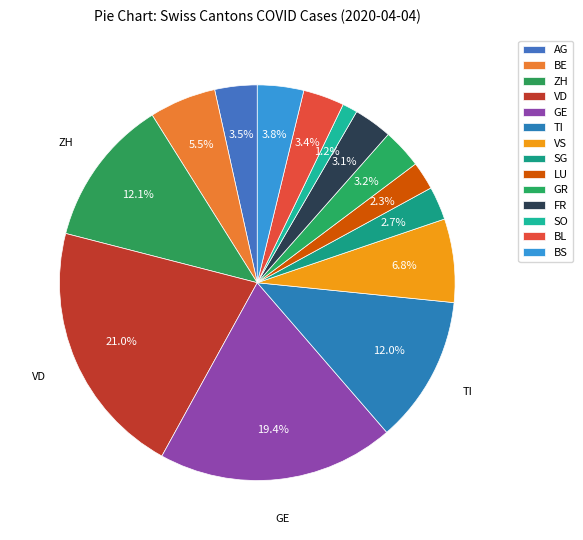

What percentage is the VD slice, to the nearest percent?

21%